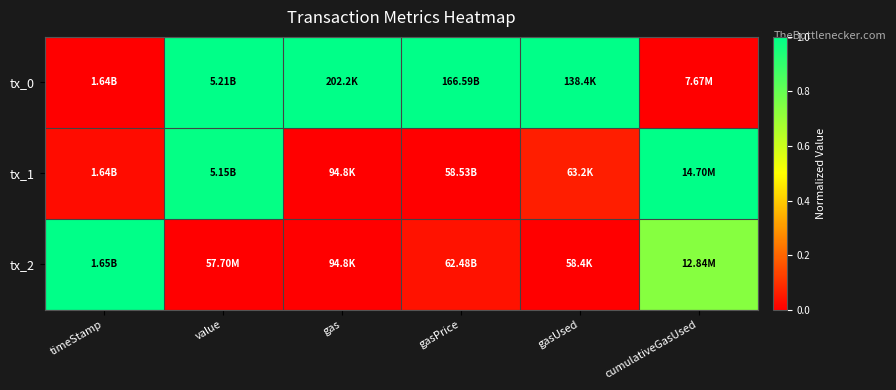

How many series are shown in this chart?

3